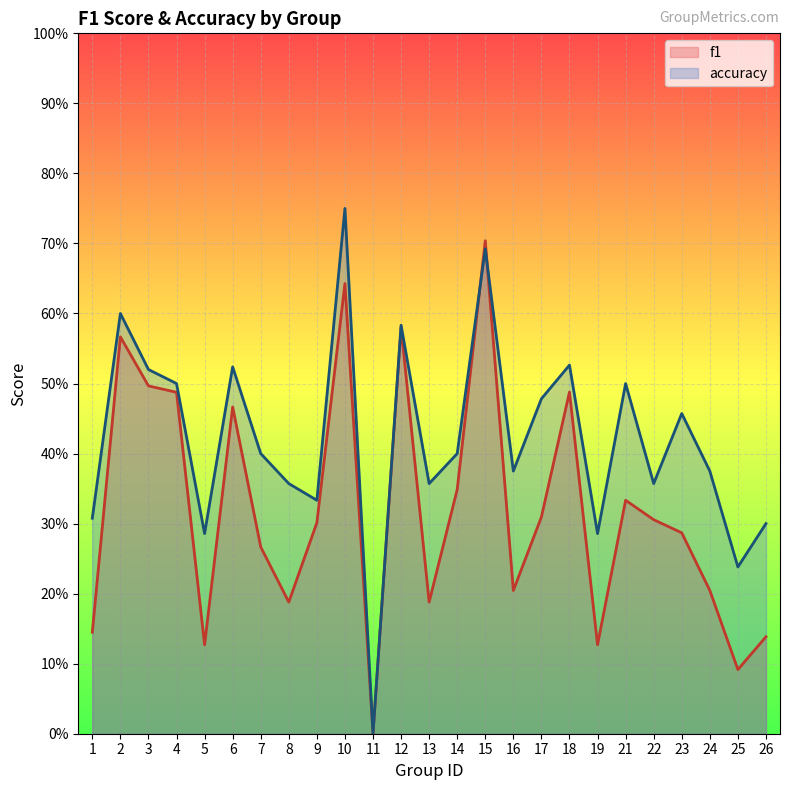

What is the sum of the f1 values at 2 and 22?

0.9